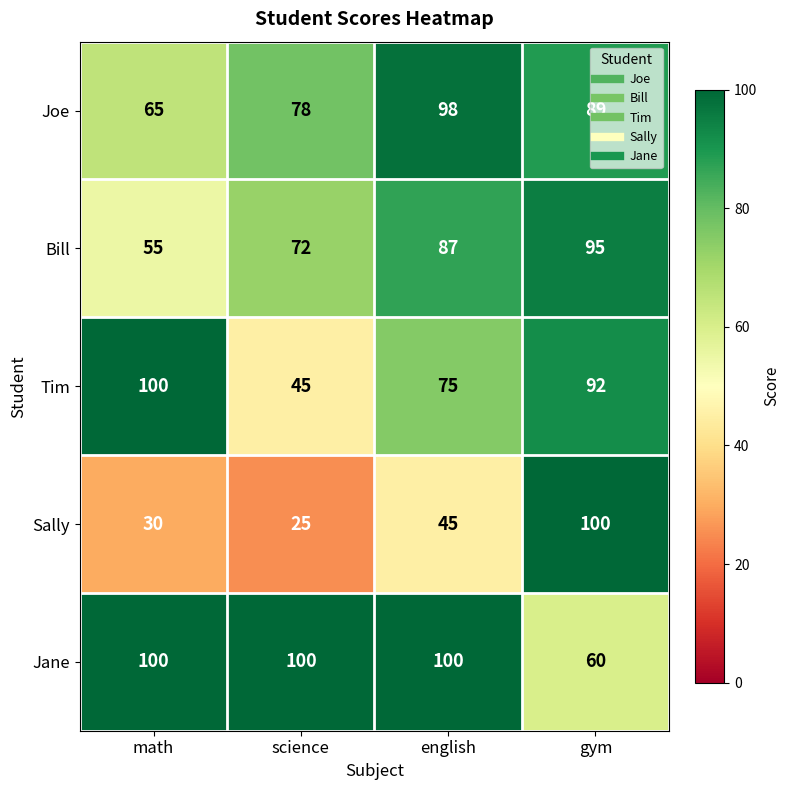

Which series has the largest range (max minus min)?

Sally